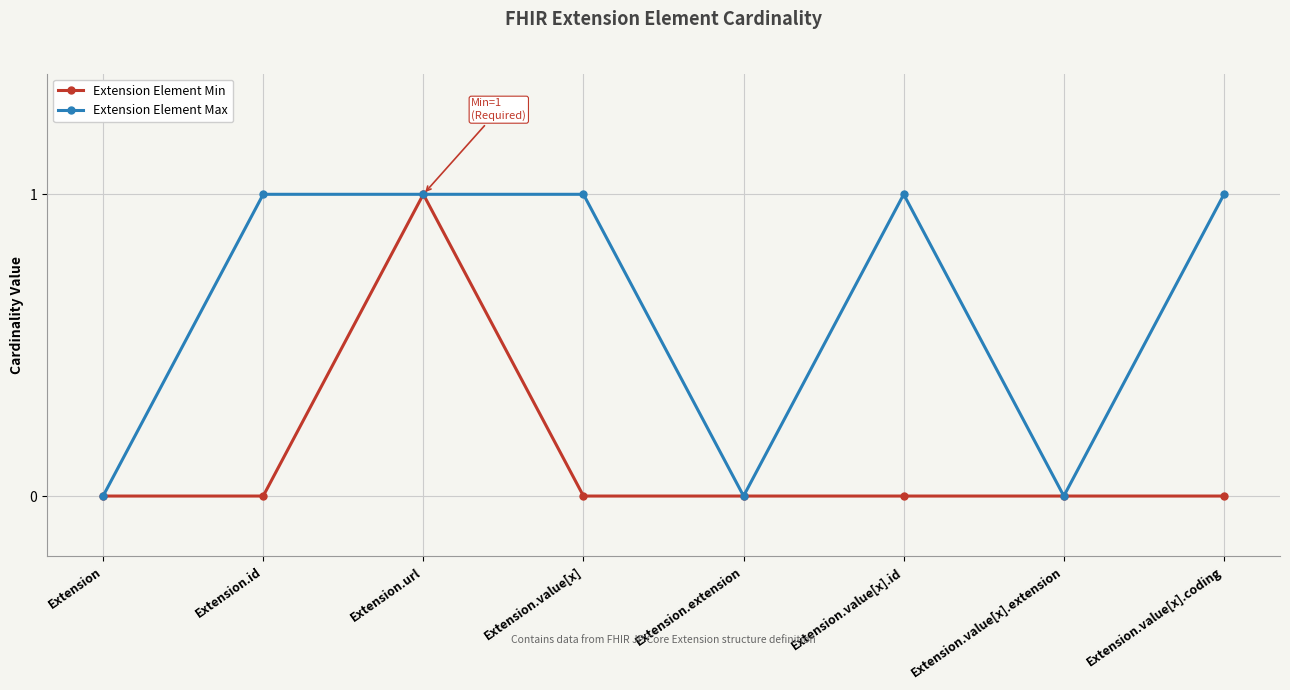

Is it true that Extension Element Min equals 0 at Extension?

True